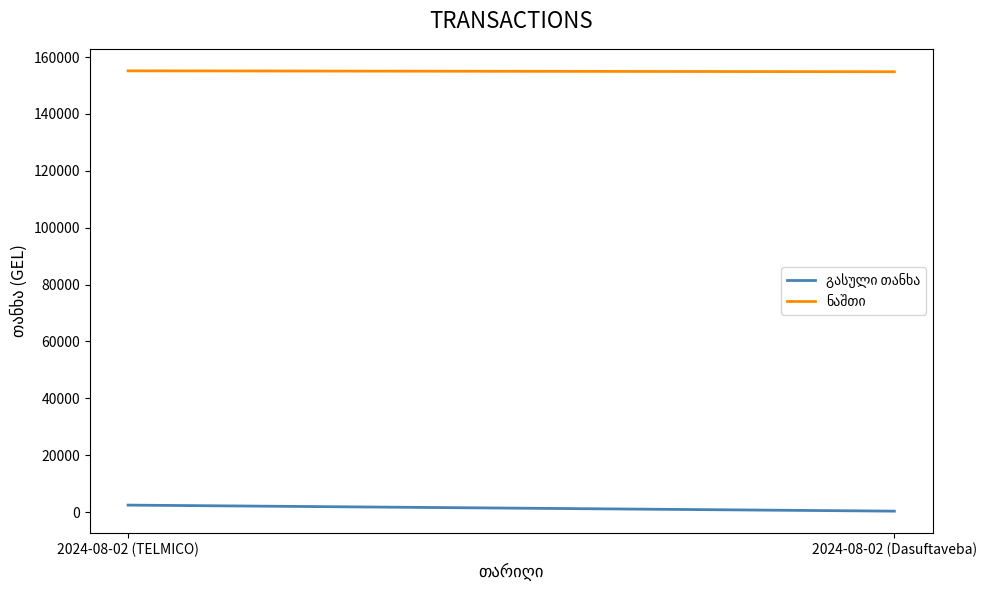

Does the chart have visible grid lines?

No